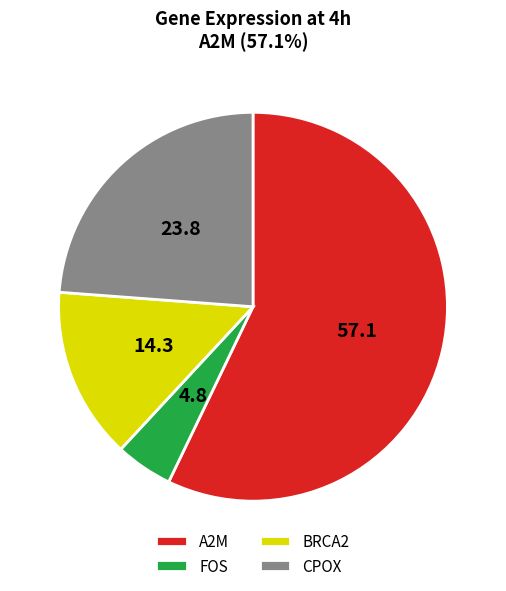

Rank the categories by value from highest to lowest.

A2M, CPOX, BRCA2, FOS